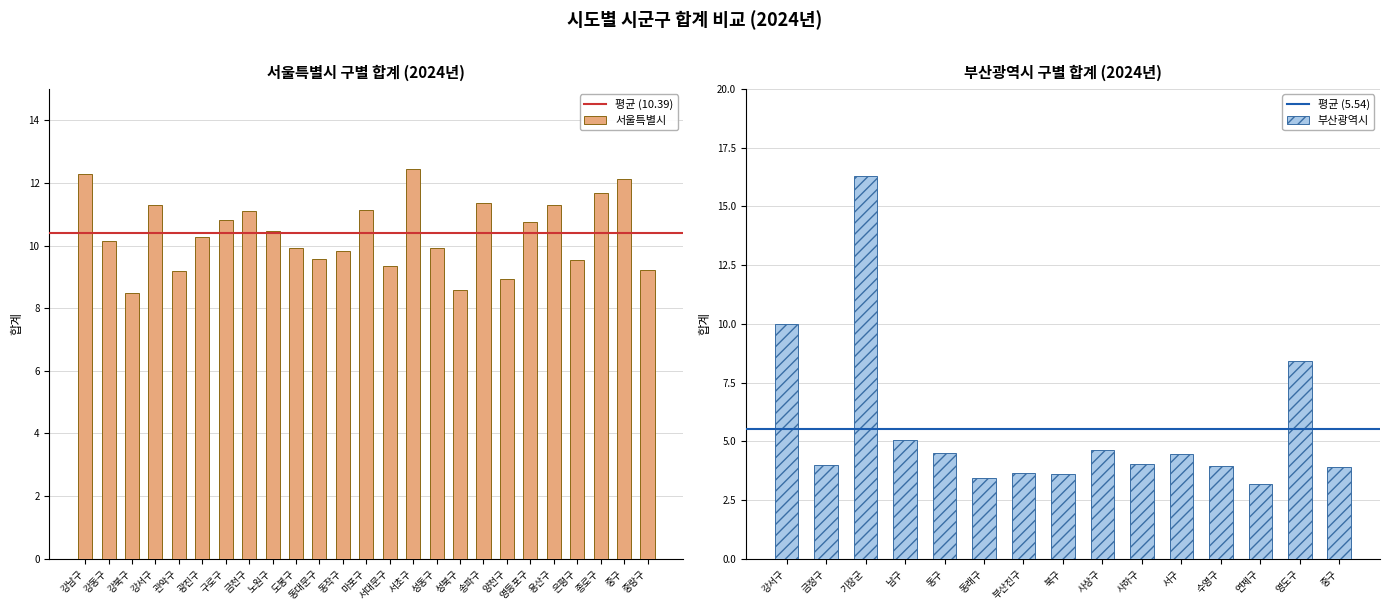

List the labels in order of value, largest first.

서초구, 강남구, 중구, 종로구, 송파구, 용산구, 강서구, 마포구, 금천구, 구로구, 영등포구, 노원구, 광진구, 강동구, 도봉구, 성동구, 동작구, 동대문구, 은평구, 서대문구, 중랑구, 관악구, 양천구, 성북구, 강북구